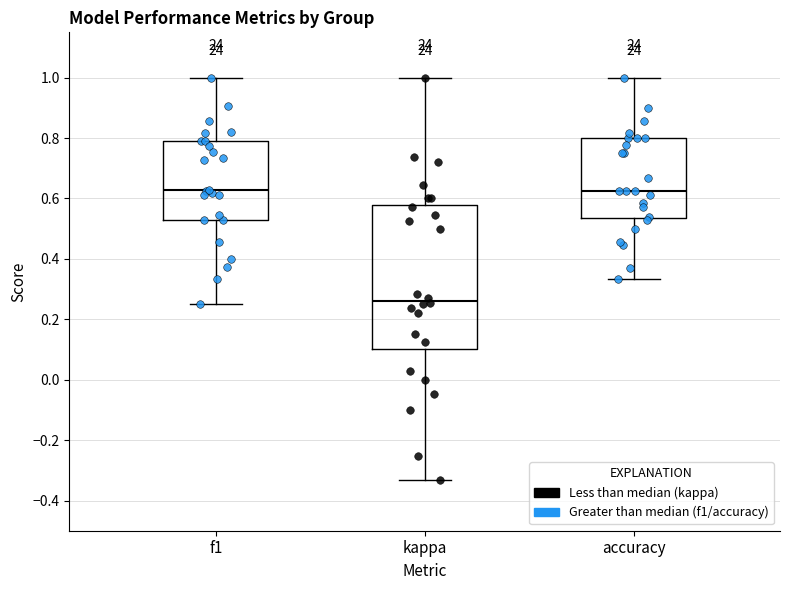

Reading left to right, transcribe this box plot: for each box, give where its median line is, the range the box spans, and where its two whiskers end, as read against the y-axis. The values are not printed on the chart, so give them approximately, as read against the axis.

f1: median 0.62, box 0.52 to 0.80, whiskers 0.26 to 1.00
kappa: median 0.26, box 0.10 to 0.58, whiskers -0.34 to 1.00
accuracy: median 0.62, box 0.54 to 0.80, whiskers 0.34 to 1.00